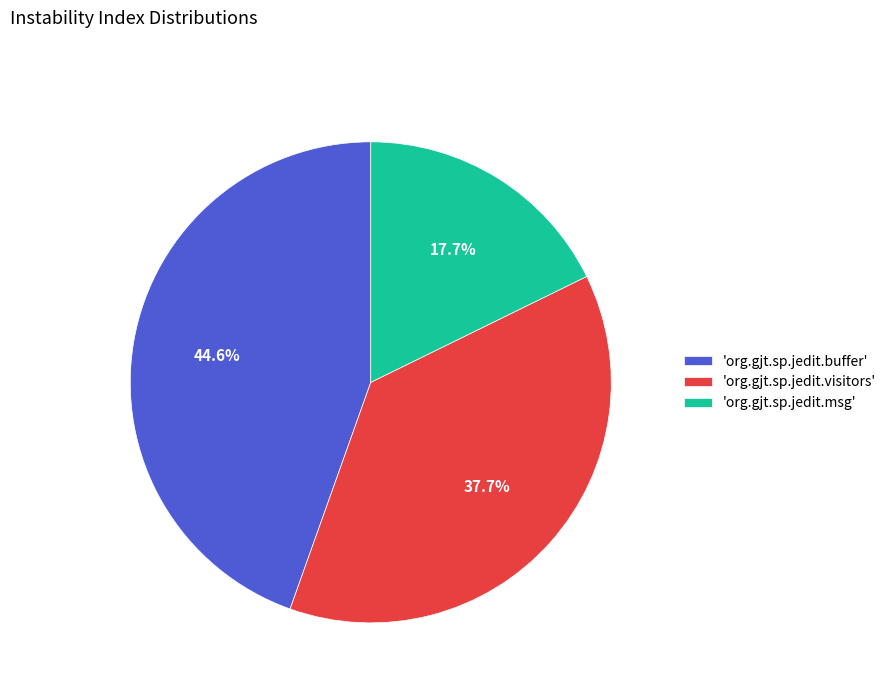

Which has a higher value, 'org.gjt.sp.jedit.buffer' or 'org.gjt.sp.jedit.msg'?

'org.gjt.sp.jedit.buffer'